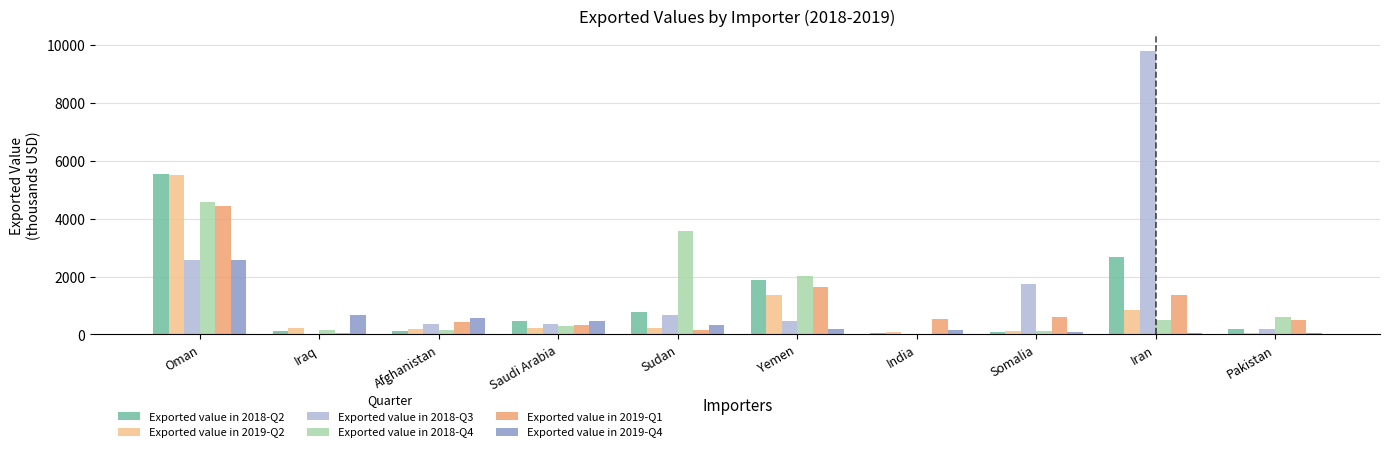

The value of Exported value in 2019-Q4 at Sudan is 336. True or false?

True